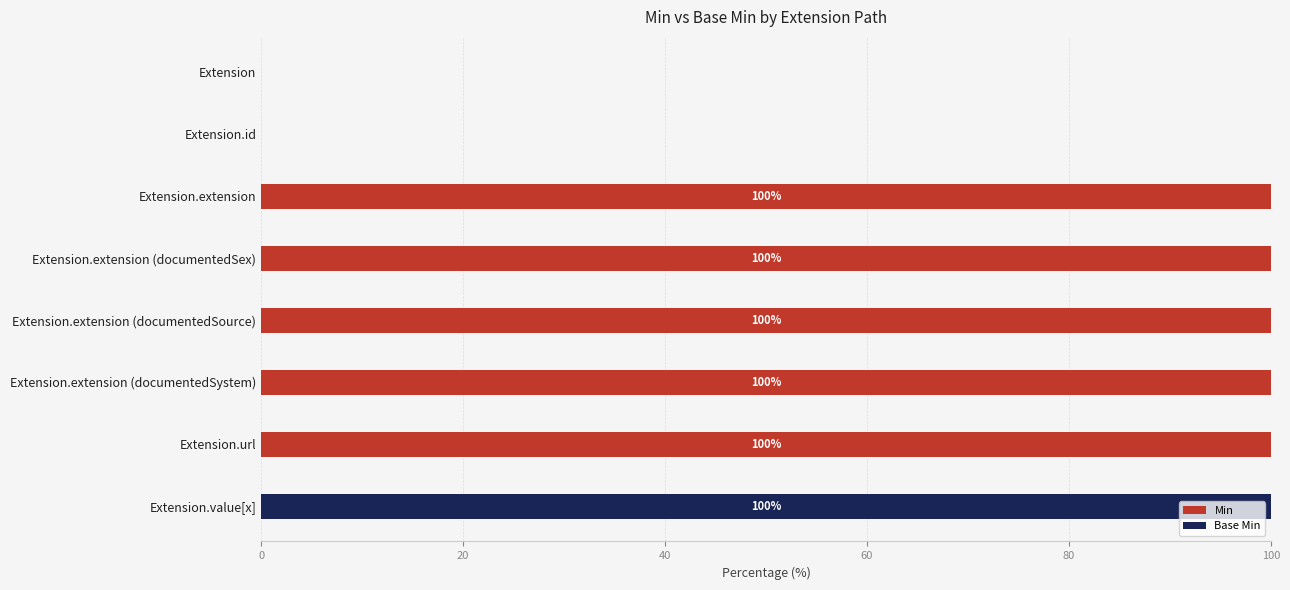

What is the highest value of the Min series?

100